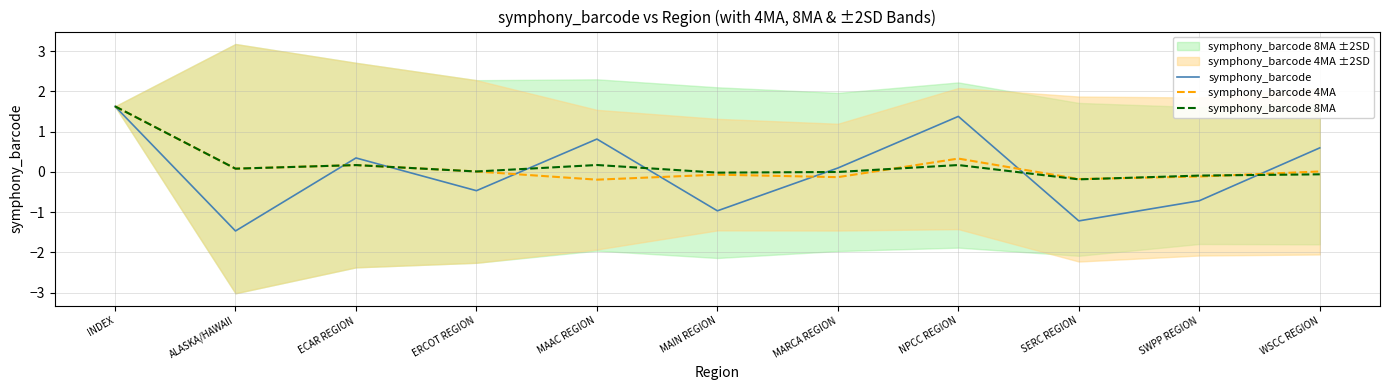

Reading left to right, extract all data points from this chart.

symphony_barcode: INDEX=1.6	ALASKA/HAWAII=-1.5	ECAR REGION=0.3	ERCOT REGION=-0.5	MAAC REGION=0.8	MAIN REGION=-1.0	MARCA REGION=0.1	NPCC REGION=1.4	SERC REGION=-1.2	SWPP REGION=-0.7	WSCC REGION=0.6
symphony_barcode 4MA: INDEX=1.6	ALASKA/HAWAII=0.1	ECAR REGION=0.2	ERCOT REGION=0.0	MAAC REGION=-0.2	MAIN REGION=-0.1	MARCA REGION=-0.1	NPCC REGION=0.3	SERC REGION=-0.2	SWPP REGION=-0.1	WSCC REGION=0.0
symphony_barcode 8MA: INDEX=1.6	ALASKA/HAWAII=0.1	ECAR REGION=0.2	ERCOT REGION=0.0	MAAC REGION=0.2	MAIN REGION=-0.0	MARCA REGION=-0.0	NPCC REGION=0.2	SERC REGION=-0.2	SWPP REGION=-0.1	WSCC REGION=-0.1